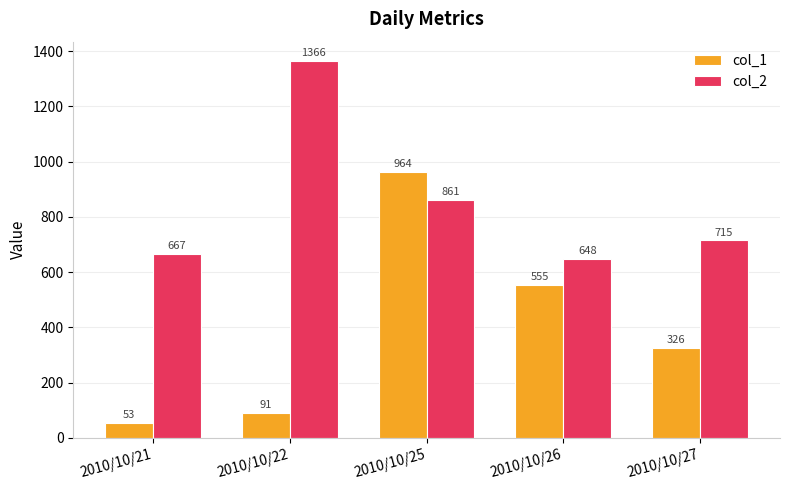

What is the value of the col_1 bar at the 4th from the left?

555